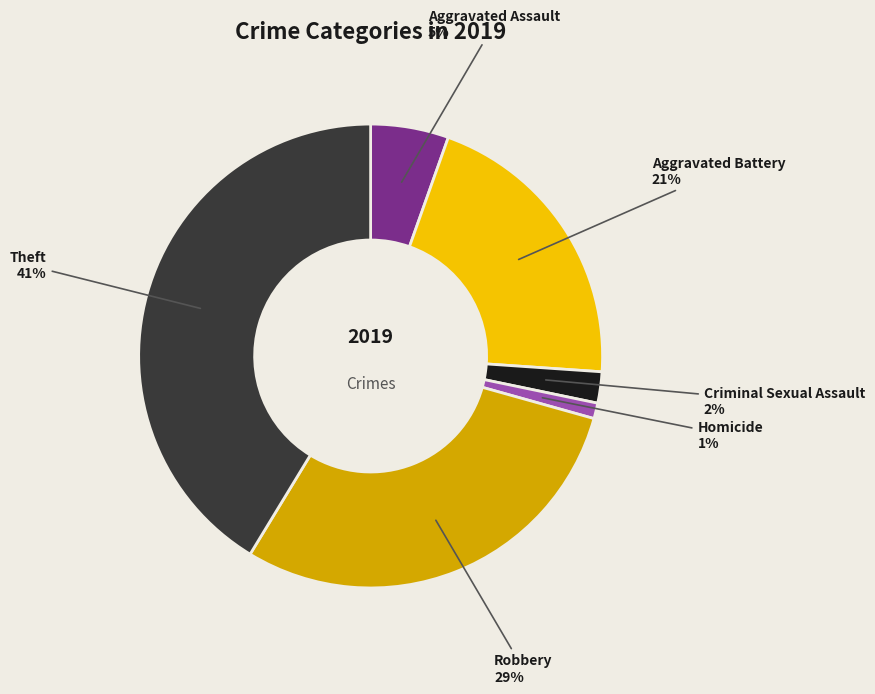

The Robbery slice represents 29% of the pie. True or false?

True